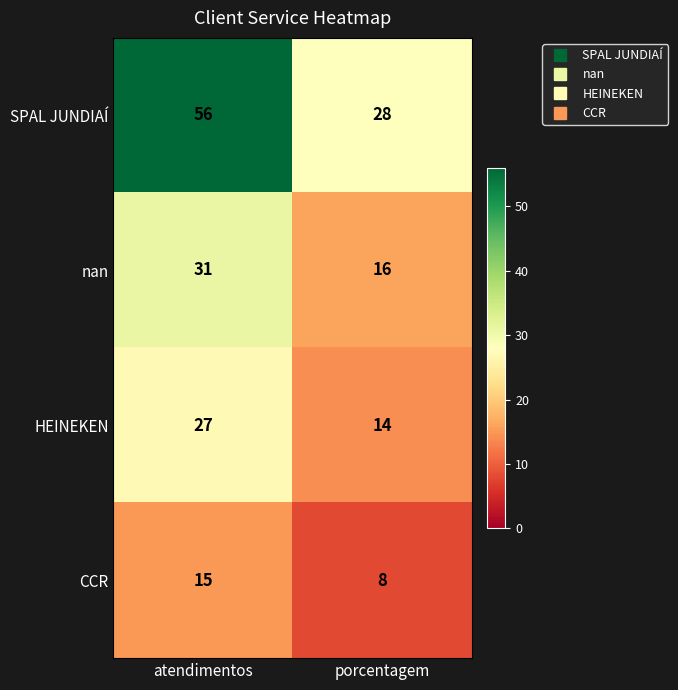

What is the difference between the nan values at atendimentos and porcentagem?

15